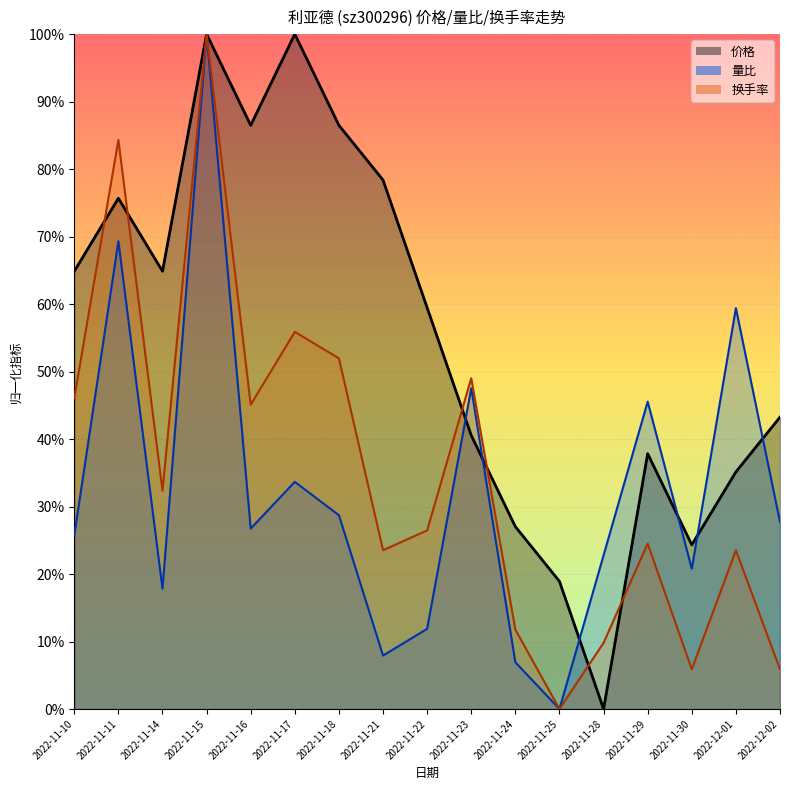

What is the value of the 价格 point at the 1st from the left?

0.6